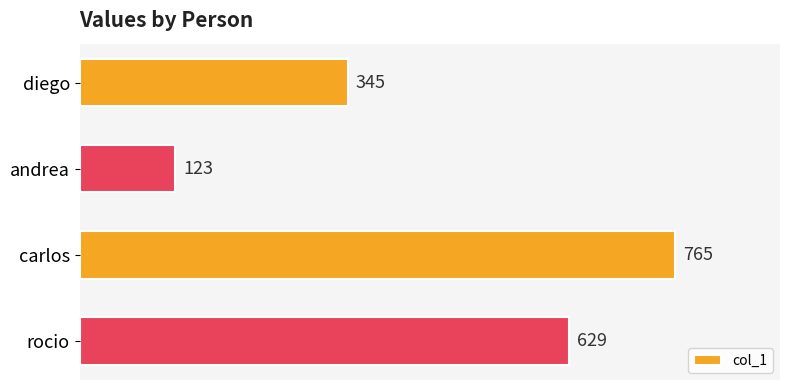

List the labels in order of value, smallest first.

andrea, diego, rocio, carlos